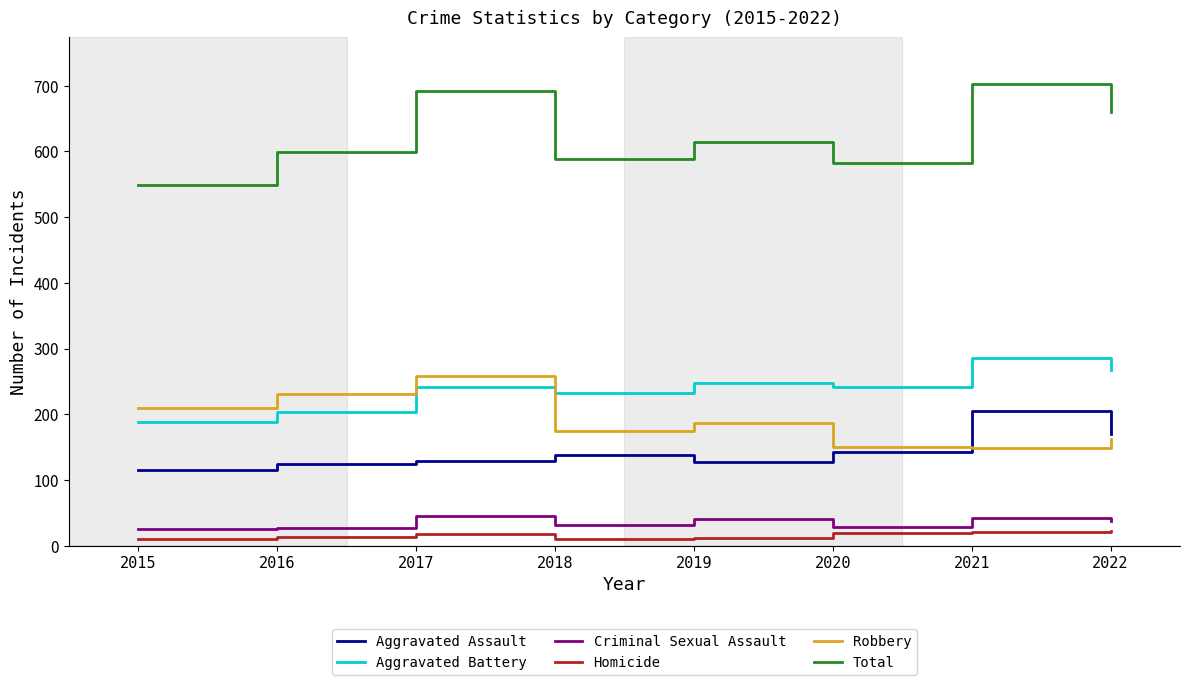

What are all the series names shown in the legend?

Aggravated Assault, Aggravated Battery, Criminal Sexual Assault, Homicide, Robbery, Total